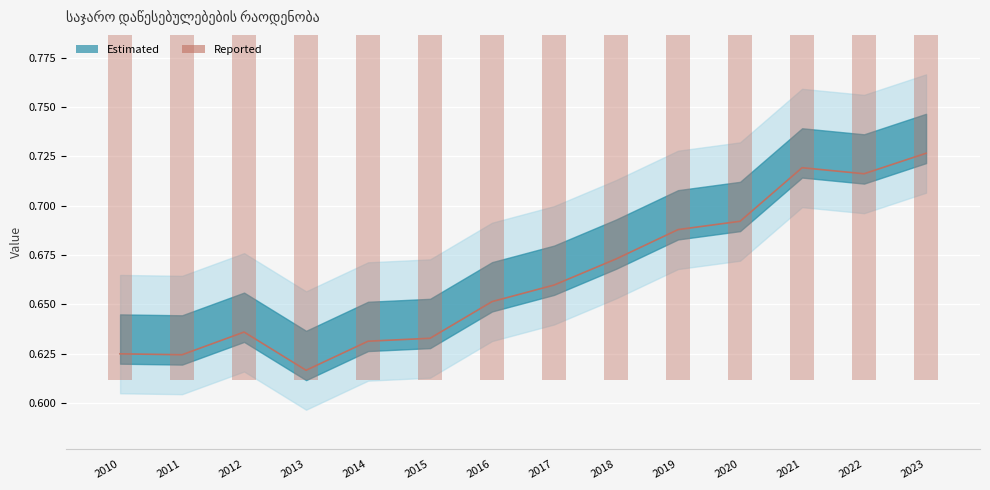

How many bars are there in total?

14